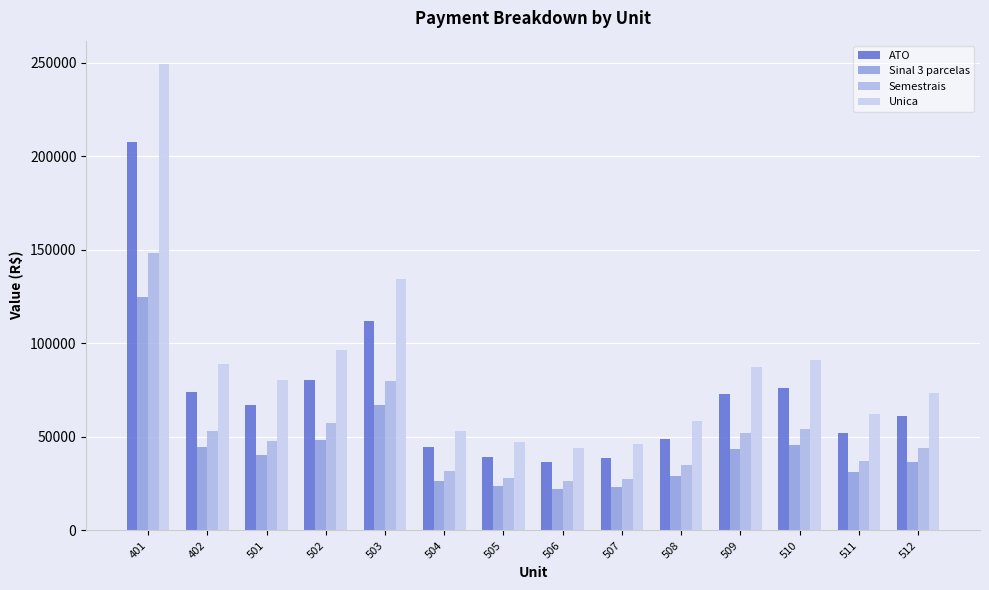

Where is Semestrais nearest to the value 87356?

503